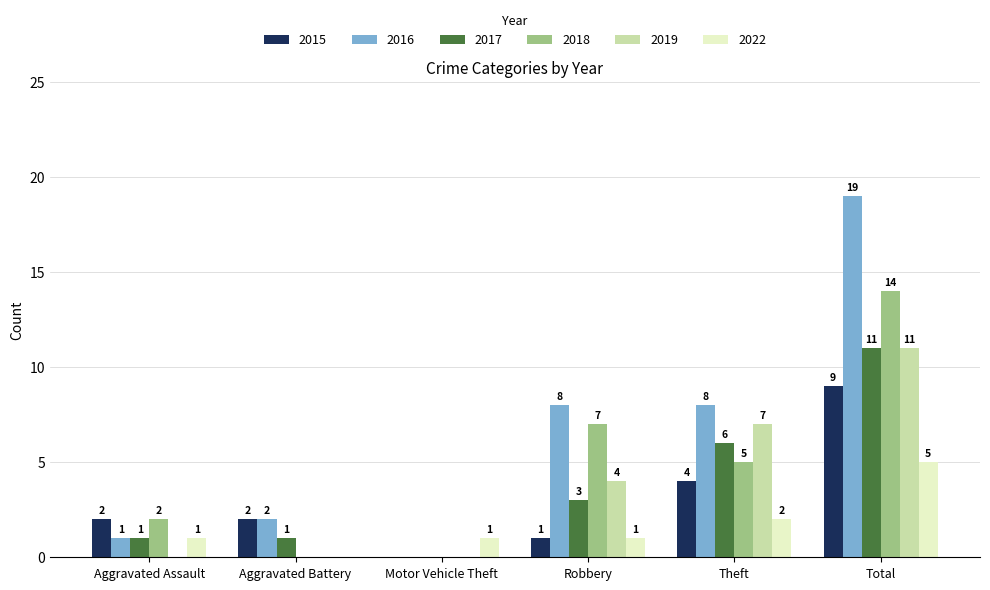

What is the maximum value shown in the chart?

19